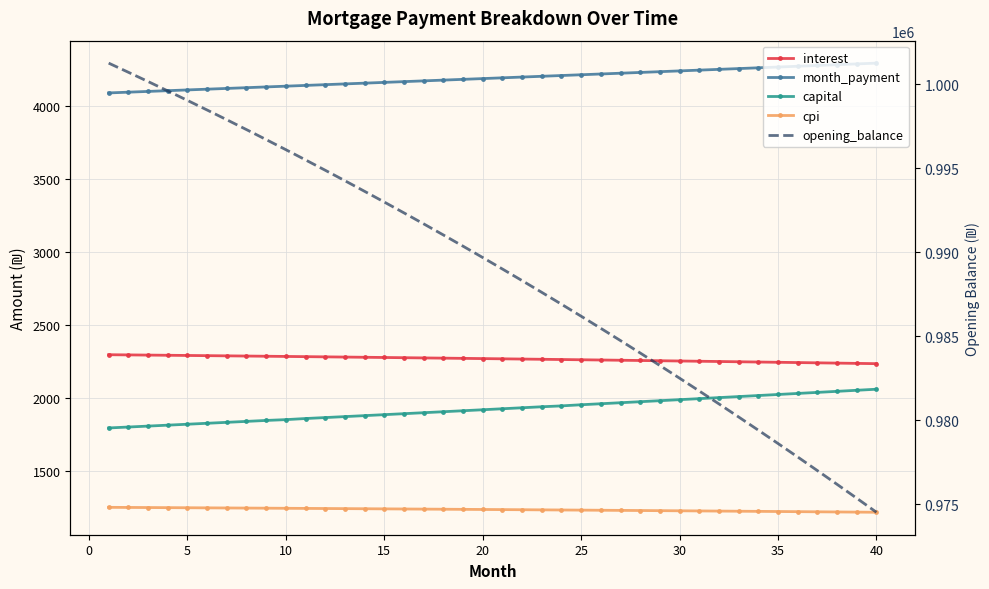

What is the value of the capital point at the 29th from the left?

1979.7